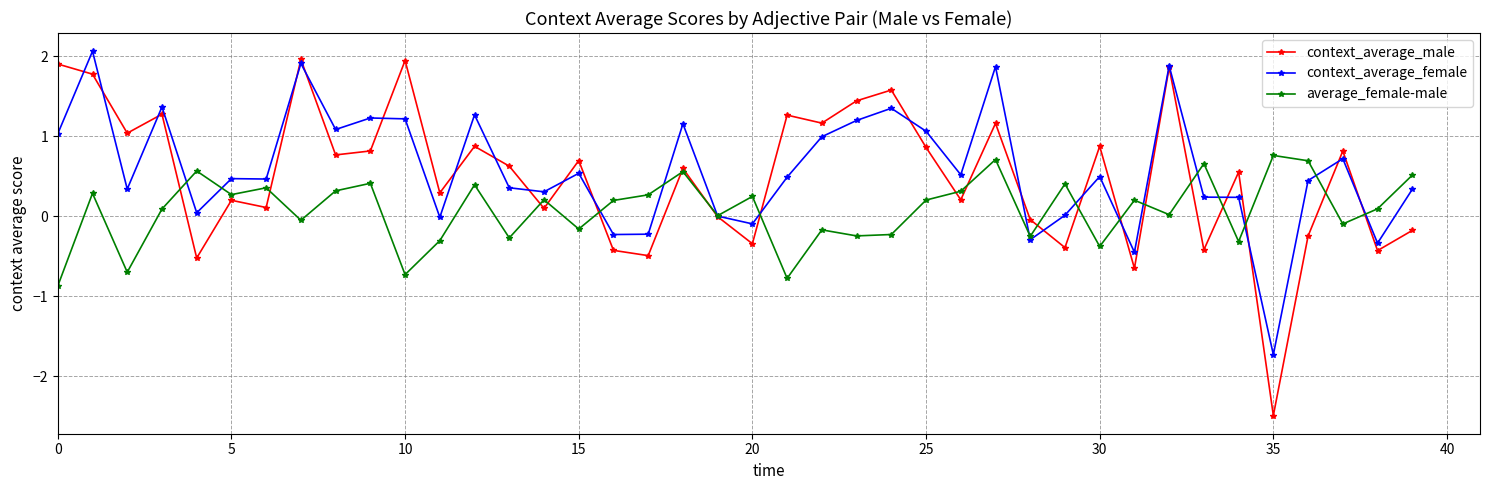

List the series in order of their peak value, highest first.

context_average_female, context_average_male, average_female-male